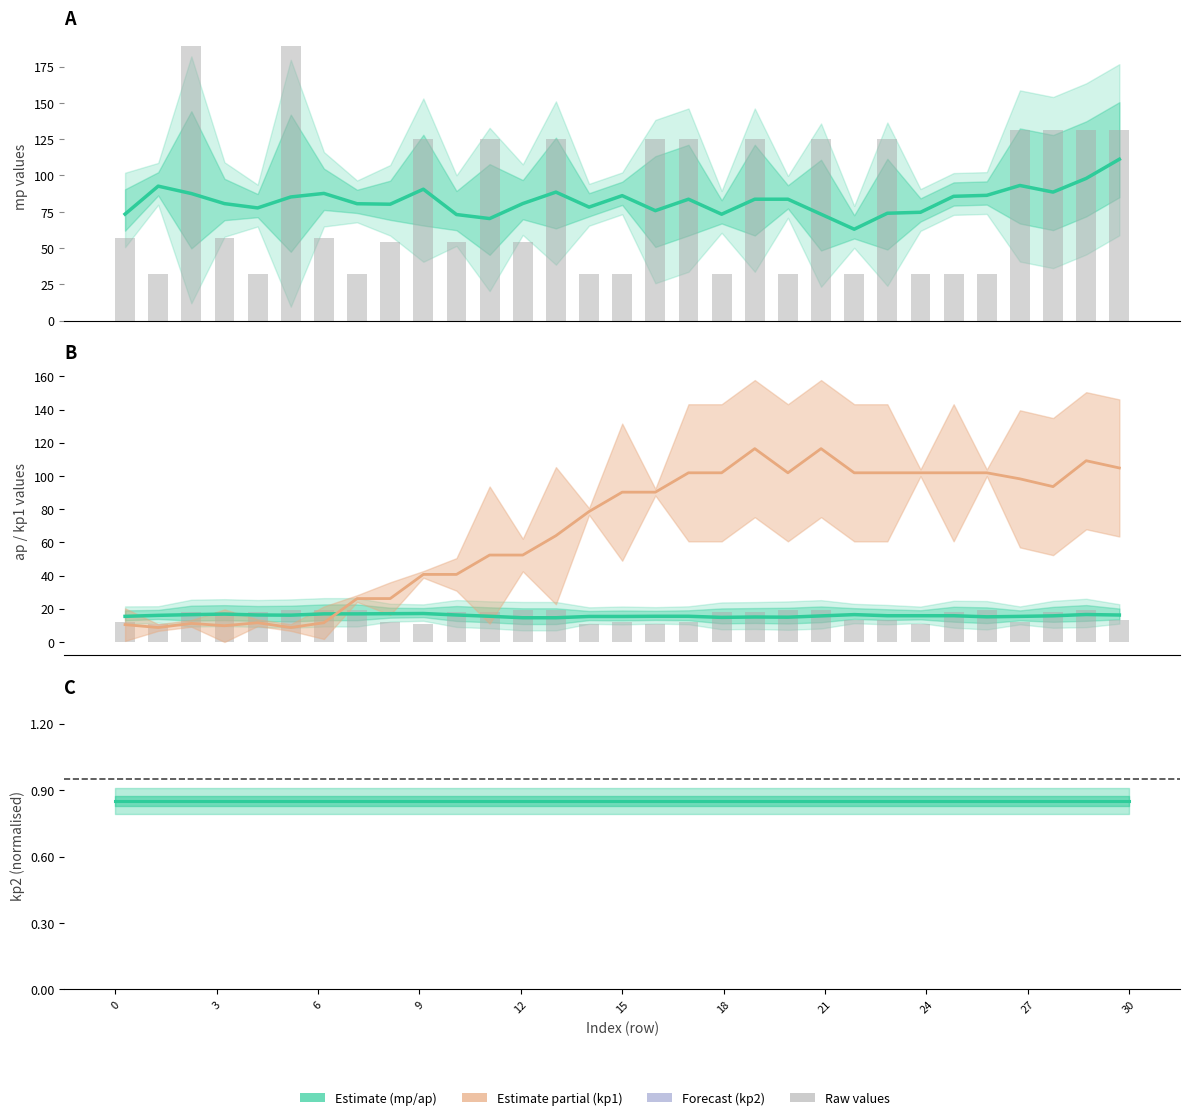

What is the minimum value for mp (smoothed)?

63.0